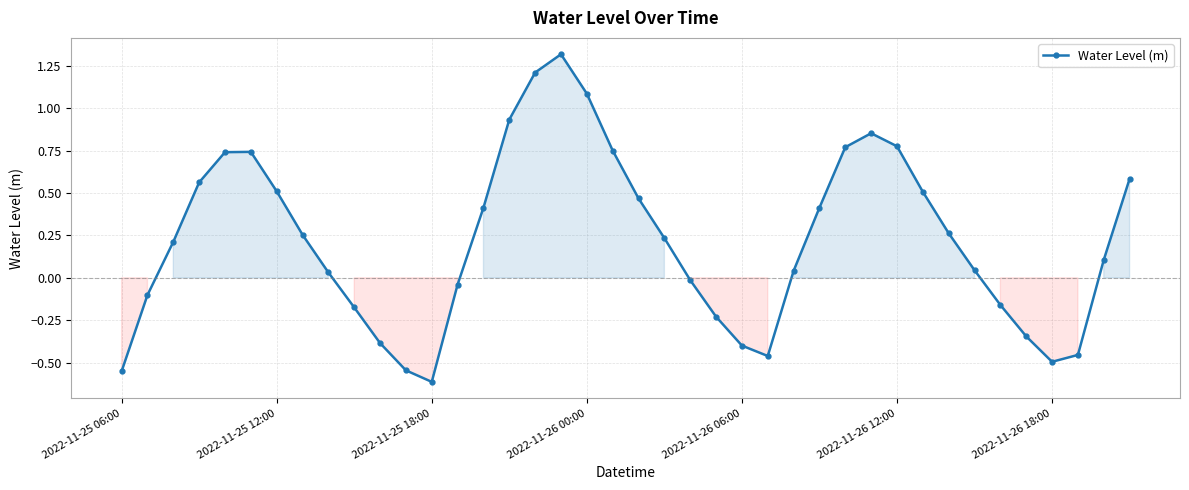

What is the sum of all values?

8.9